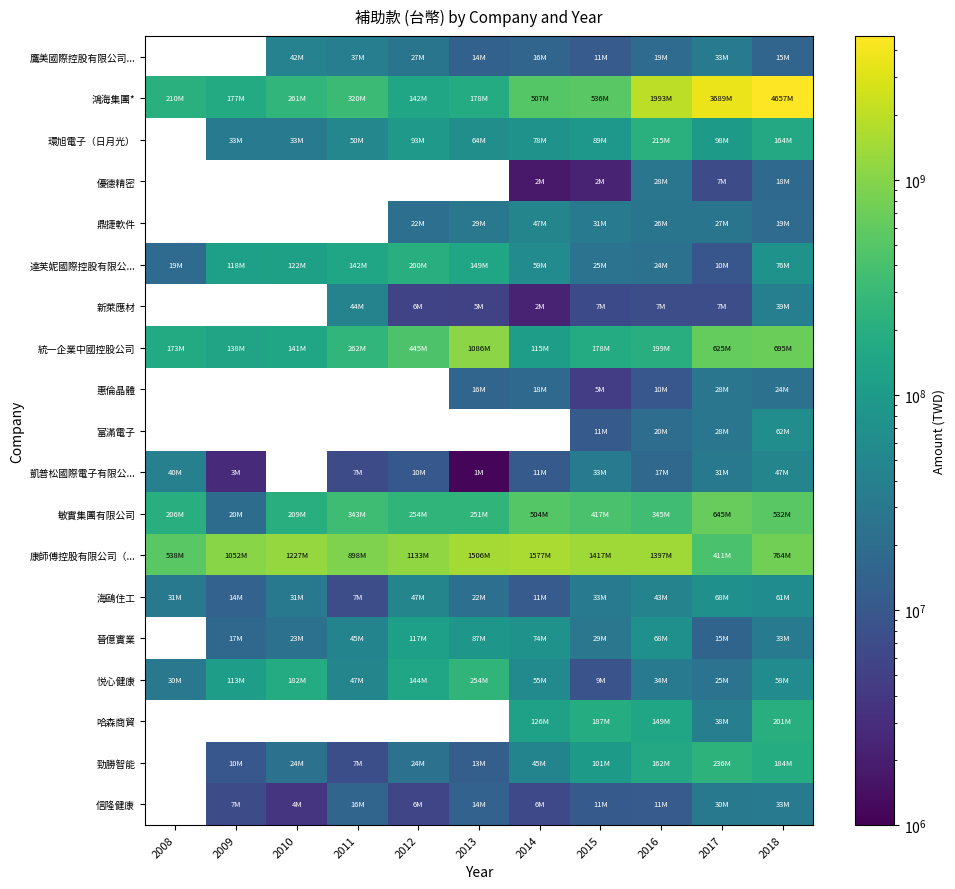

How many categories are shown in the chart?

11